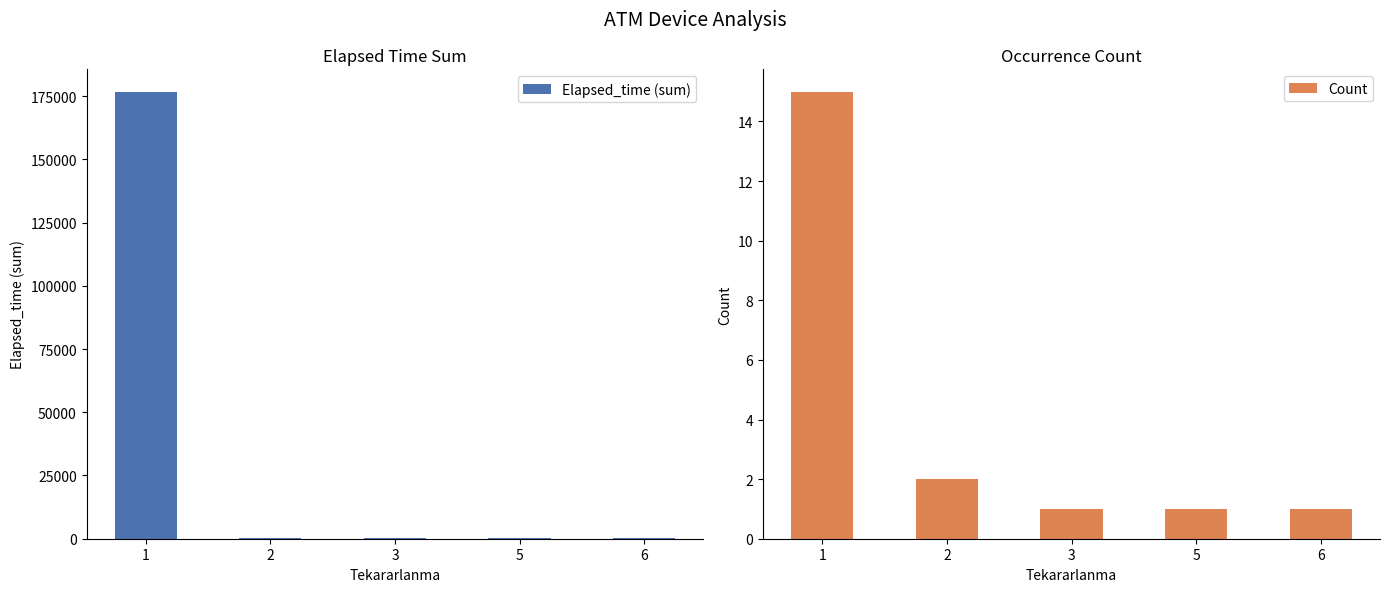

What value does the Count series have at 6?

1